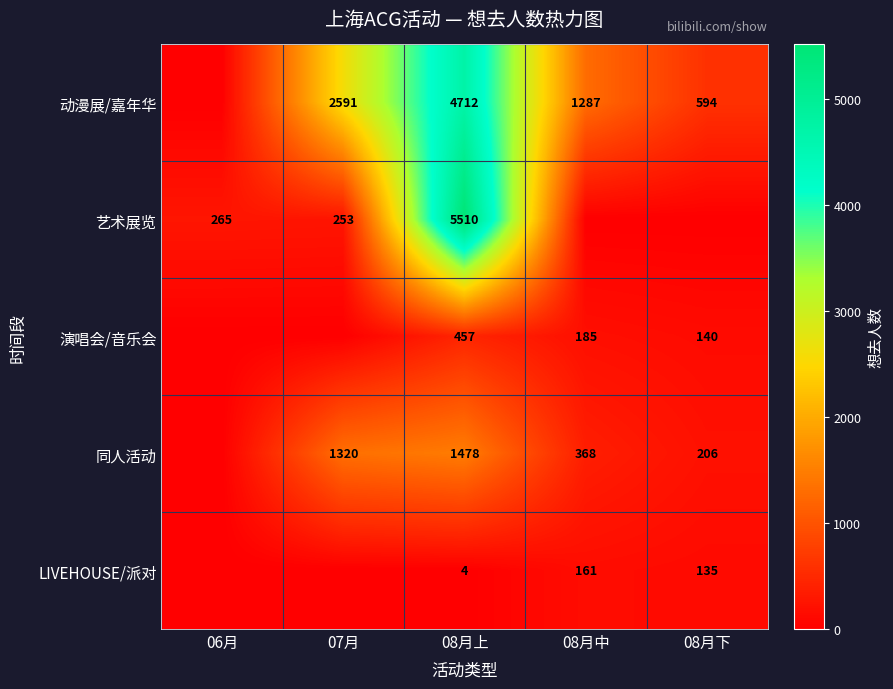

At 08月上, list the series in order from largest to smallest.

艺术展览, 动漫展/嘉年华, 同人活动, 演唱会/音乐会, LIVEHOUSE/派对